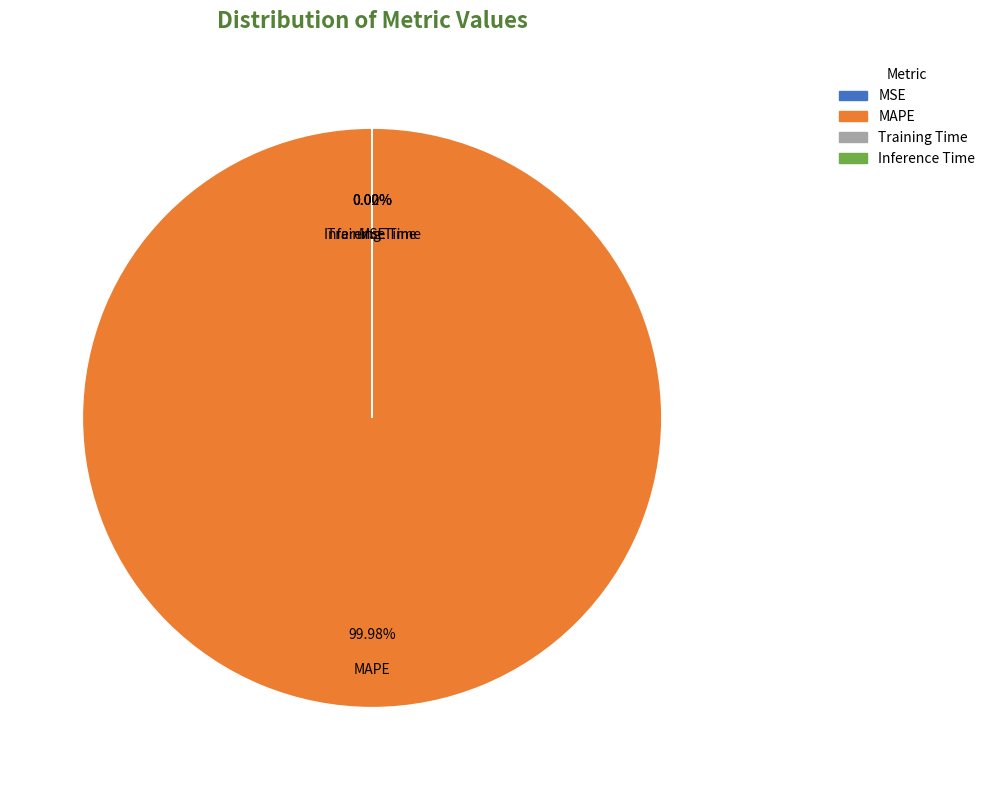

Which slice is the largest?

MAPE